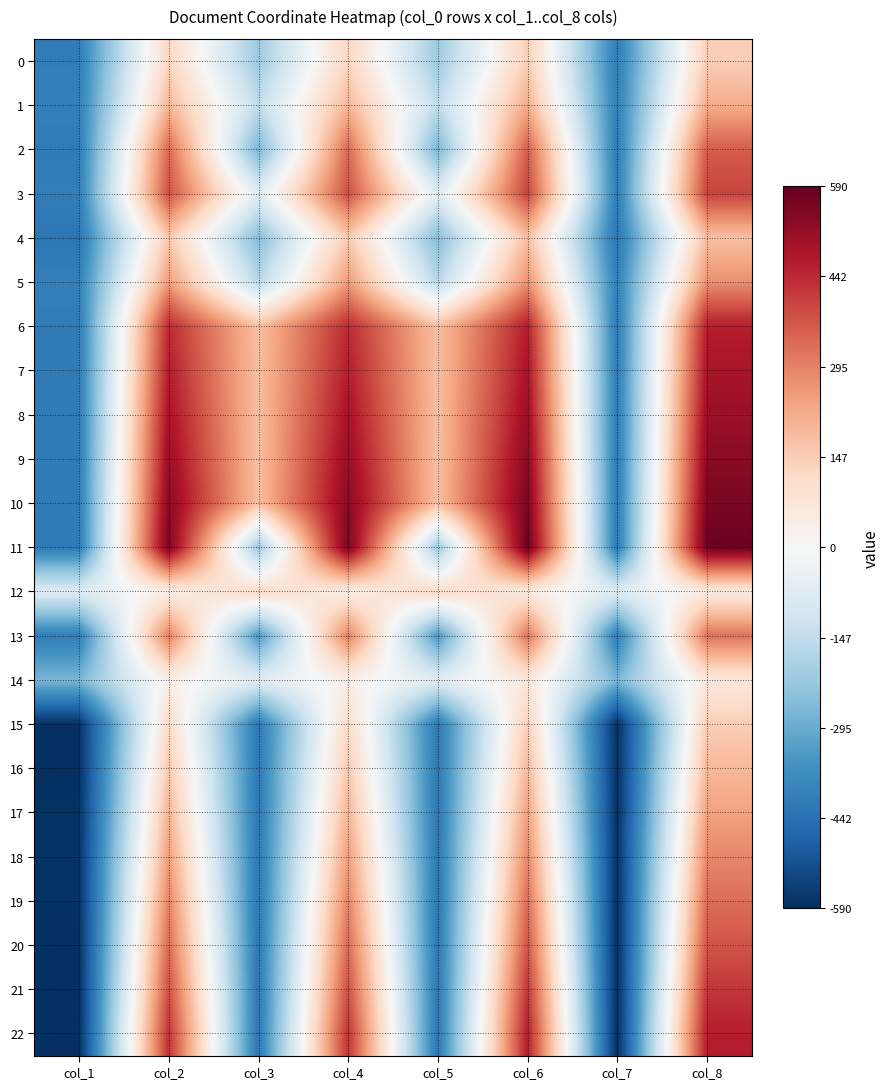

What is the total value across all series at col_8?

7581.5